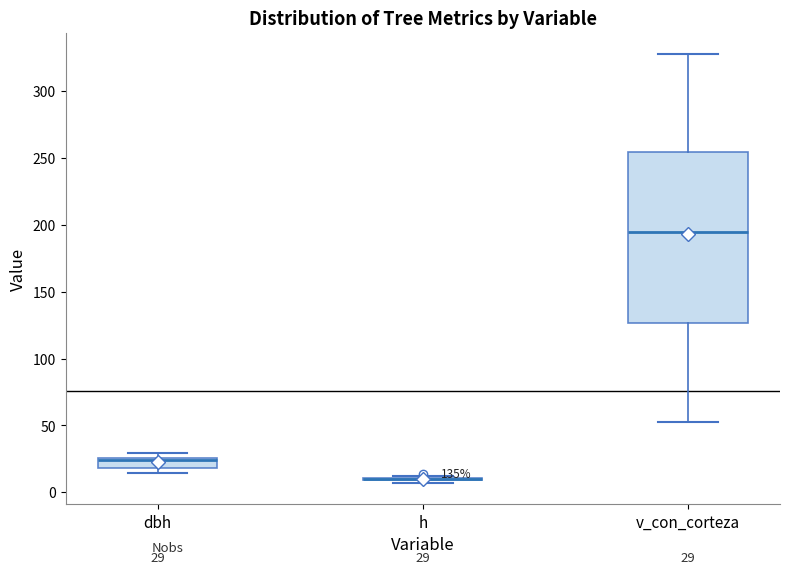

Which box is the tallest, from its lower edge to its upper edge?

v_con_corteza